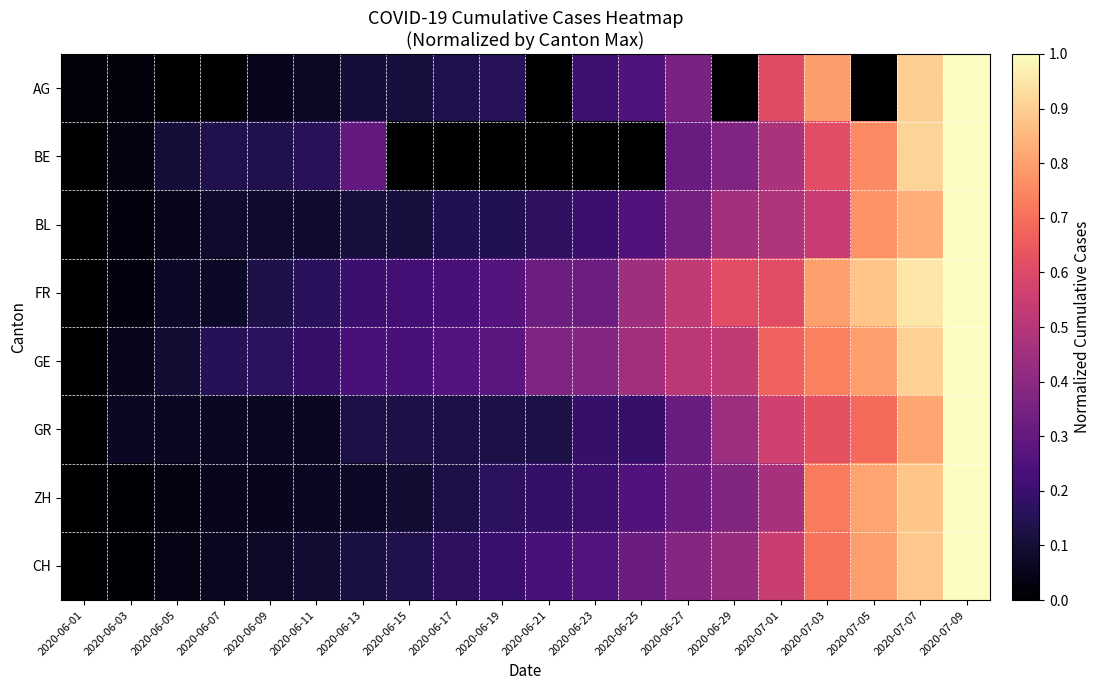

How many series are shown in this chart?

8